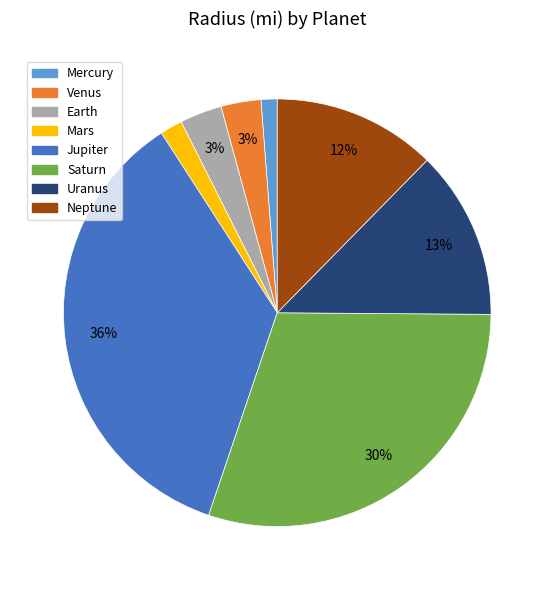

What is the largest slice in the pie chart?

Jupiter